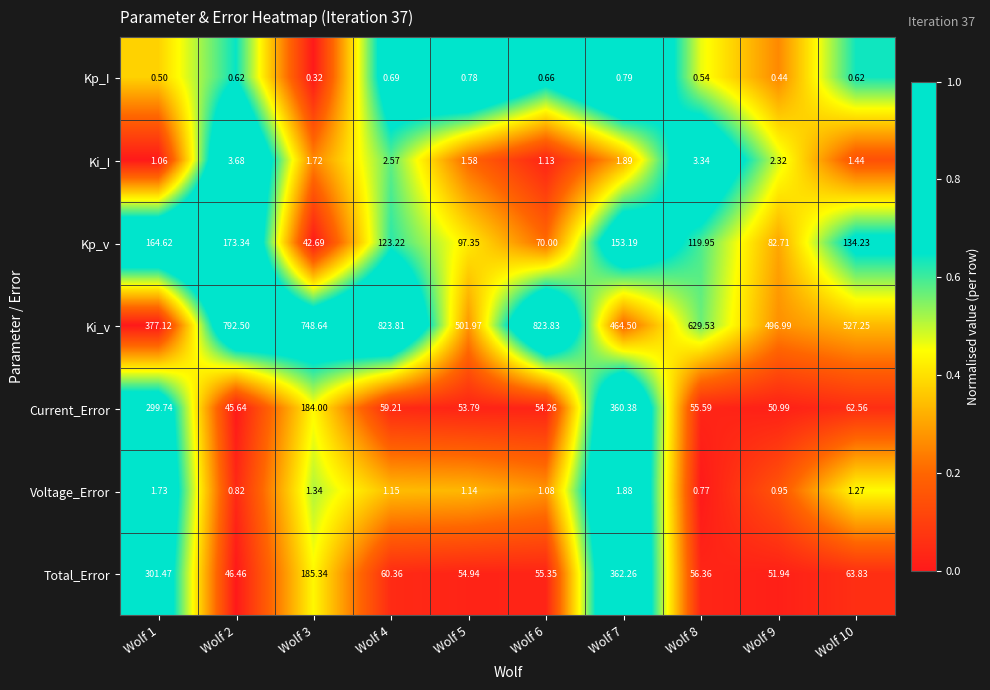

Count the number of data series in this chart.

7